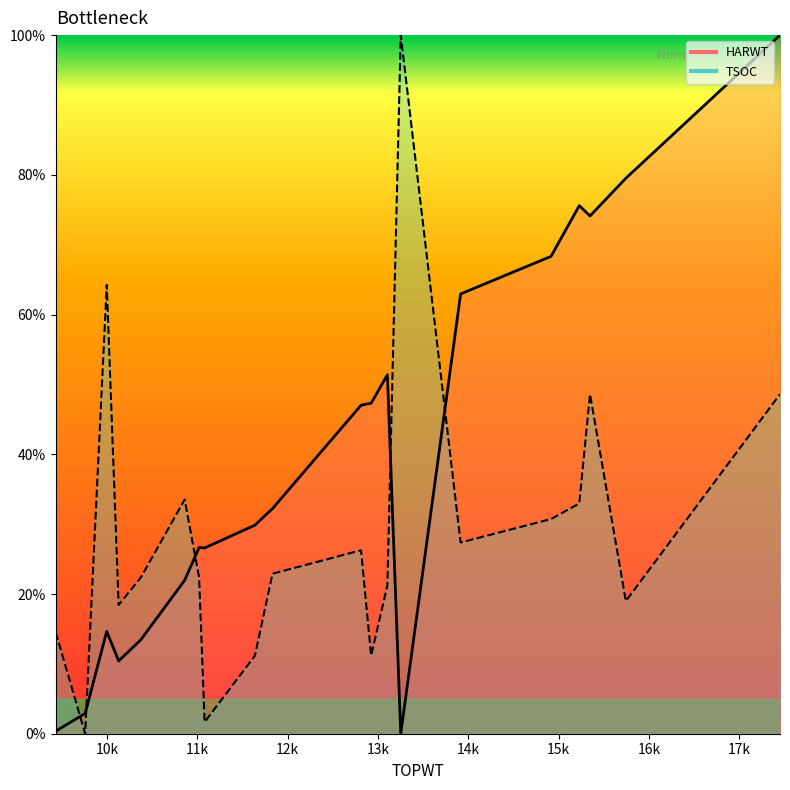

How many data points in HARWT_line are above 32?

10